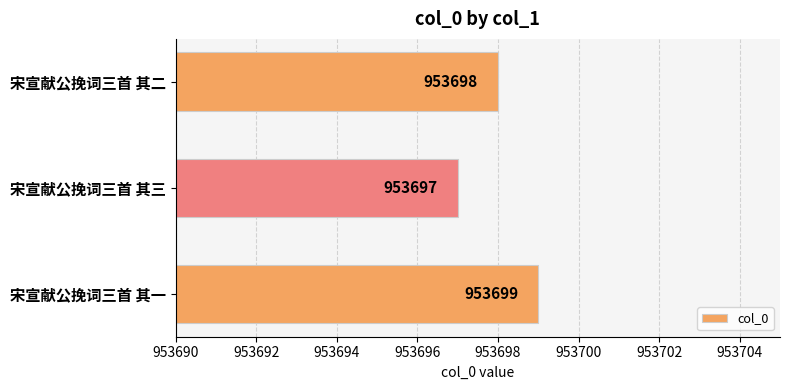

Read the value at 宋宣献公挽词三首 其二.

953698